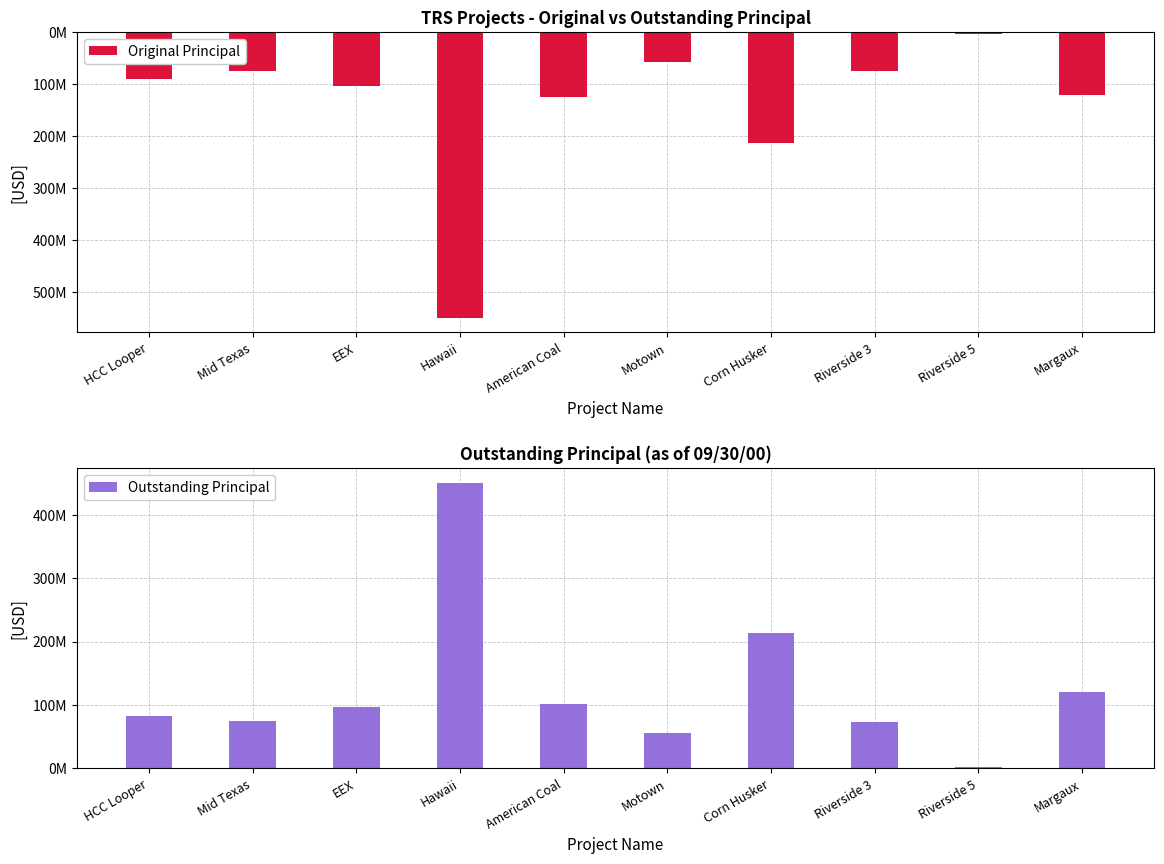

What is the label of the 5th bar from the right?

Motown